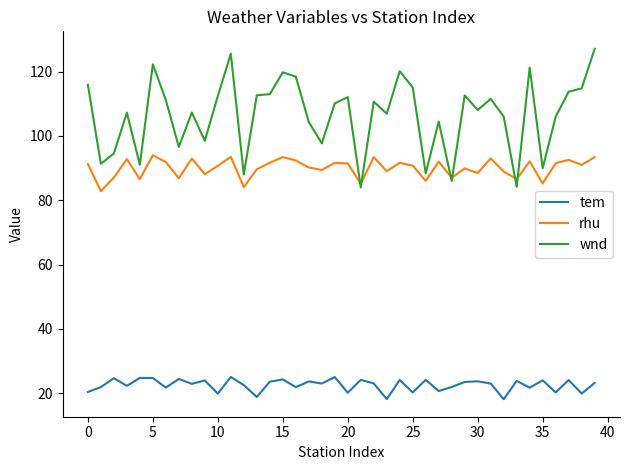

What is the average value of the rhu series?

90.0